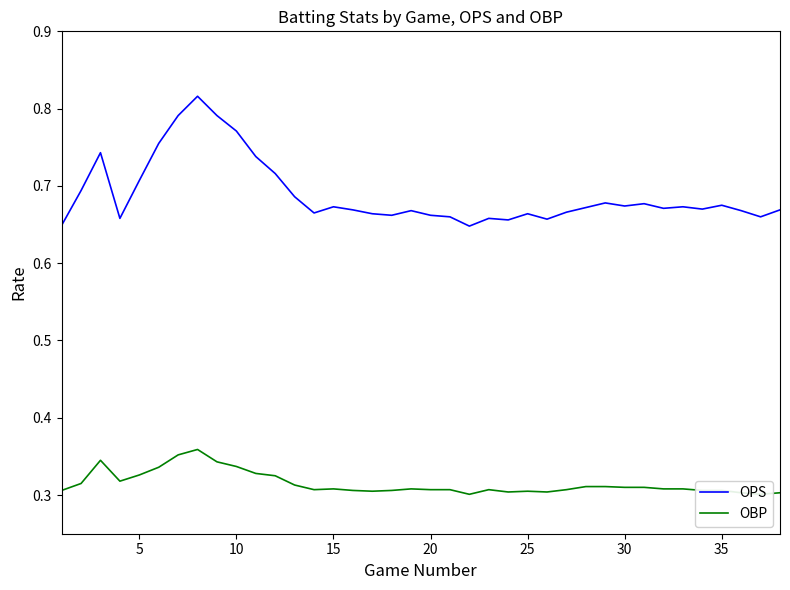

Which series changed the most between 15 and 10?

OPS